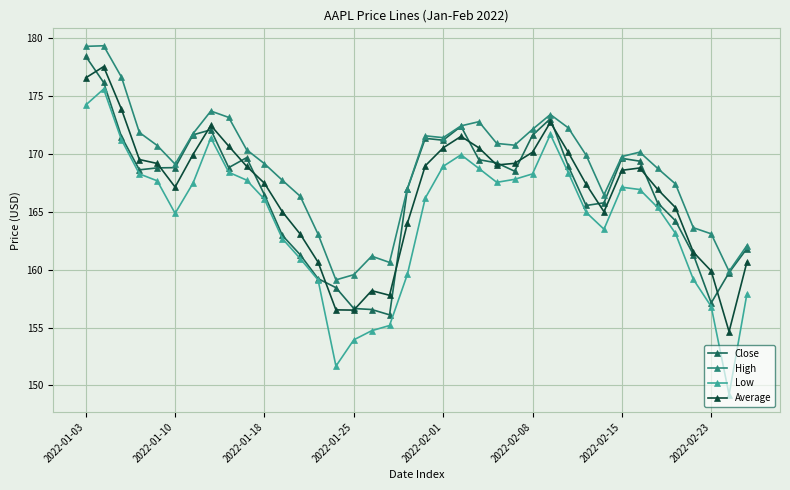

What is the difference between the second highest and minimum values in the Average series?

21.9